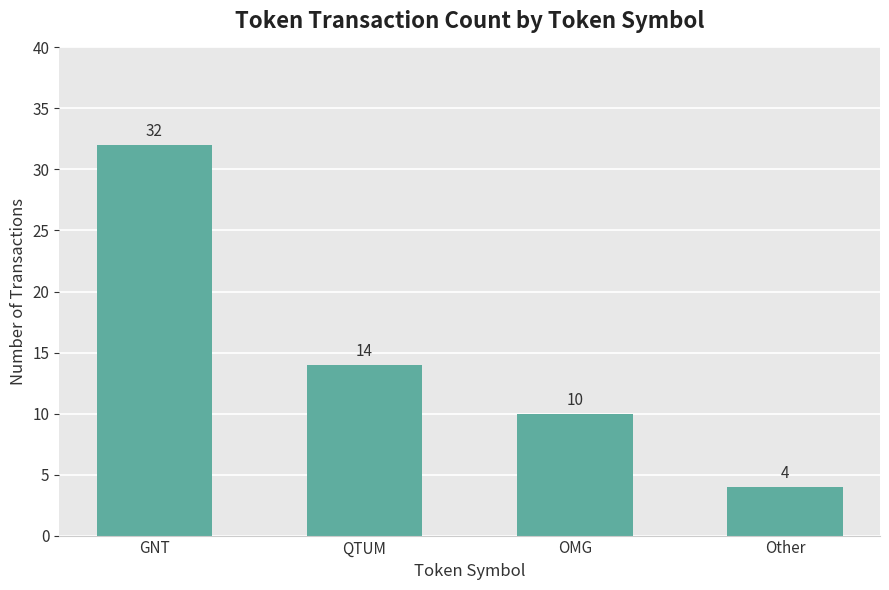

What position from the right is GNT?

4